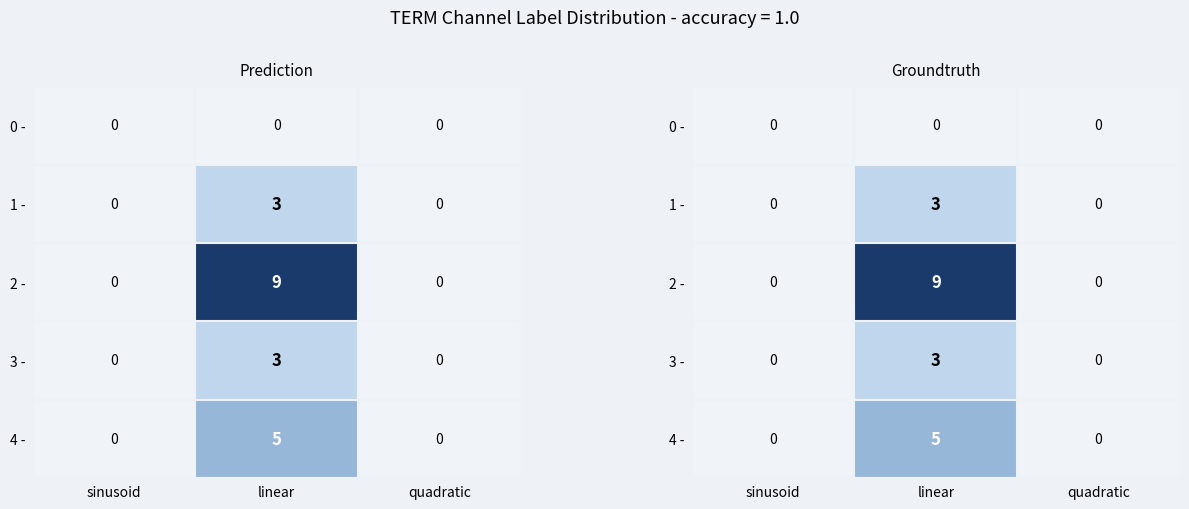

Where is 0 - nearest to the value 0?

sinusoid